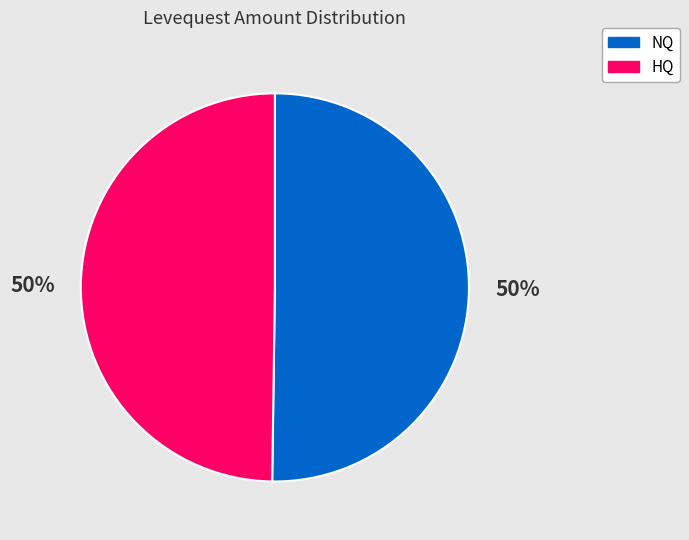

What percentage is the HQ slice, to the nearest percent?

50%